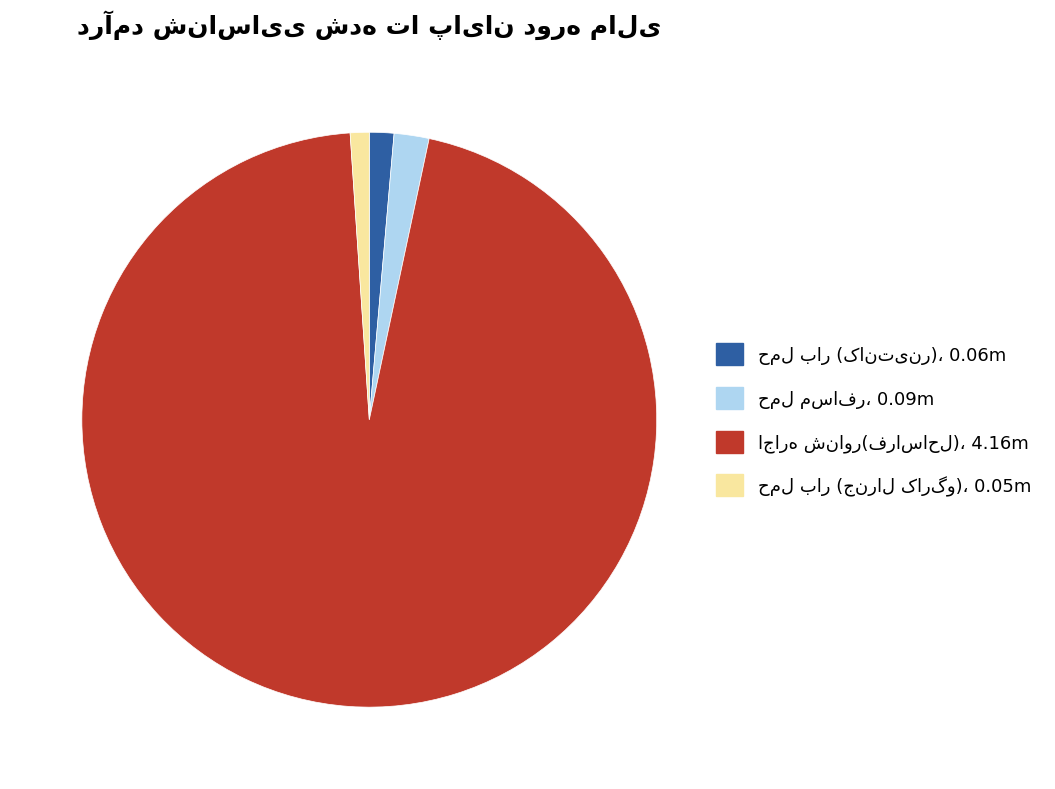

Is there a majority slice in this chart?

Yes